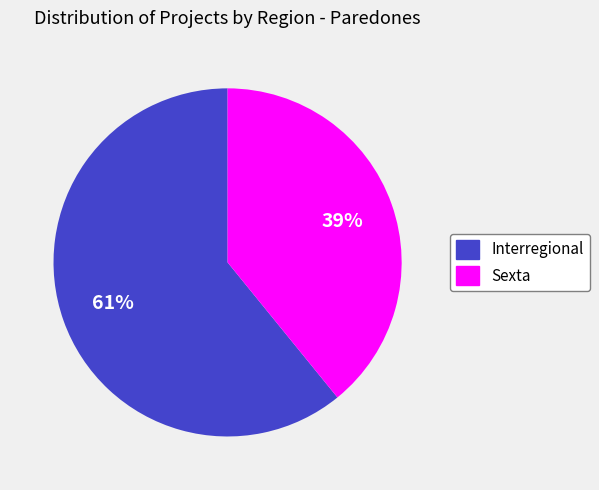

Which category accounts for the majority?

Interregional